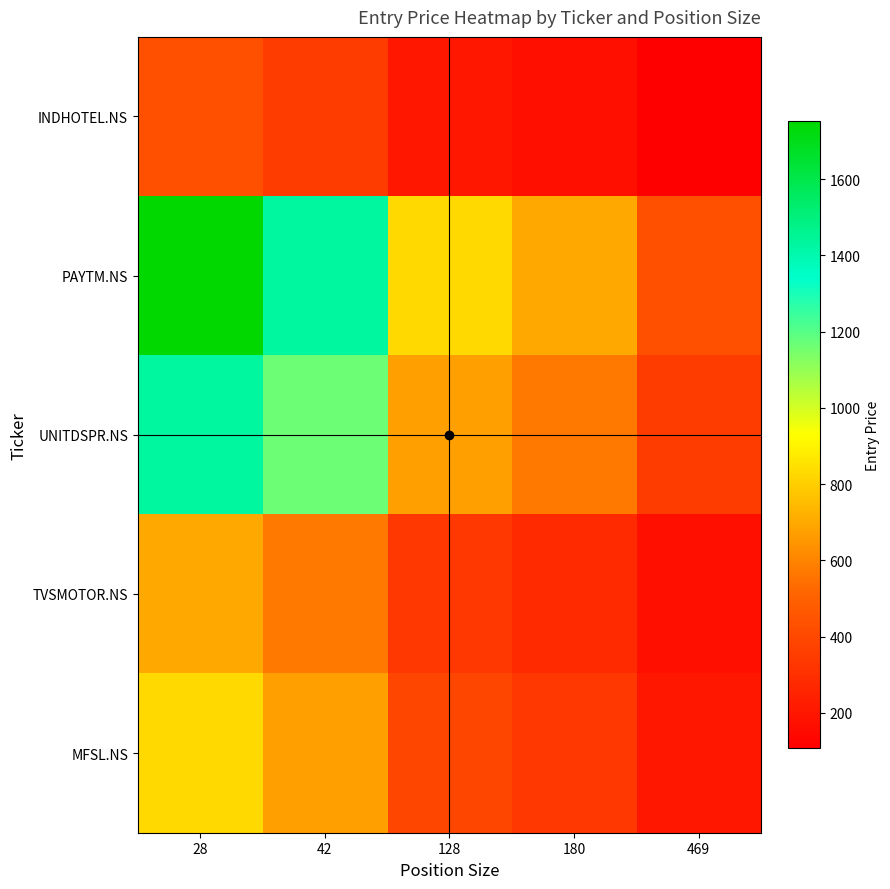

Which has a higher value, 469 or 128?

128